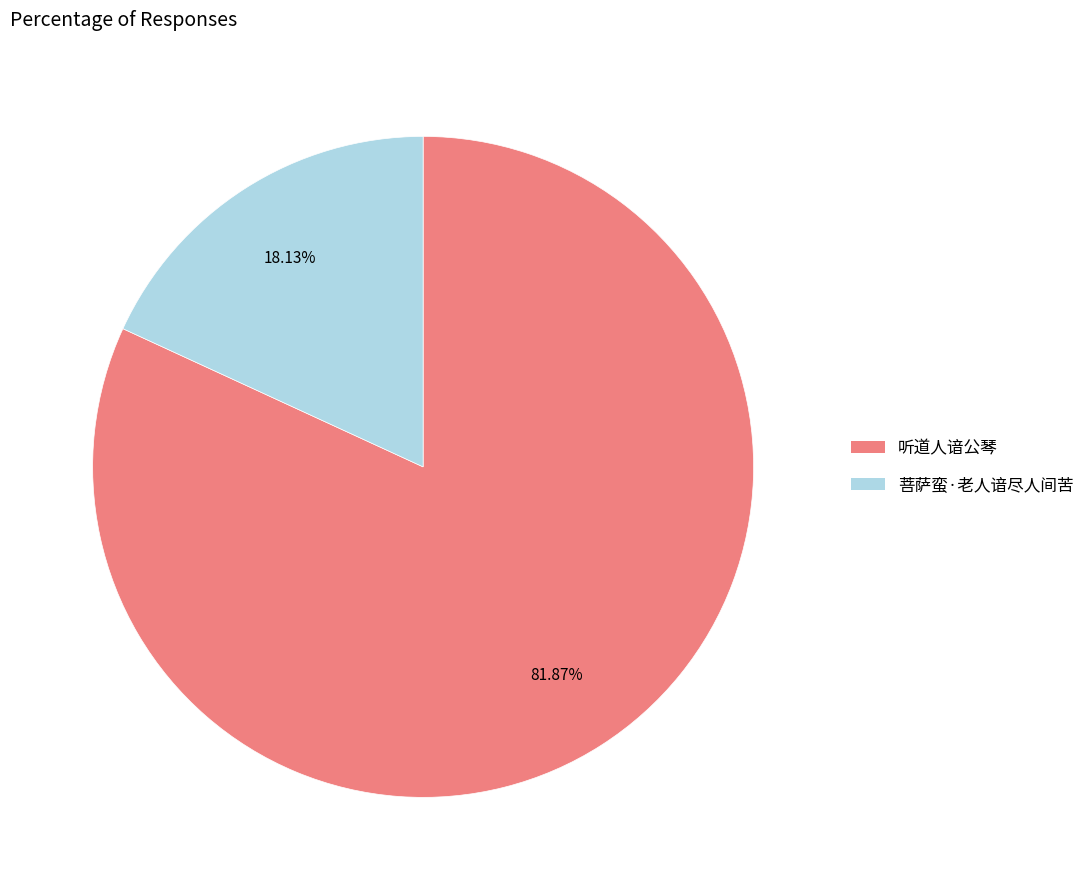

To the nearest percent, what is the difference between the largest and smallest slice percentages?

64%